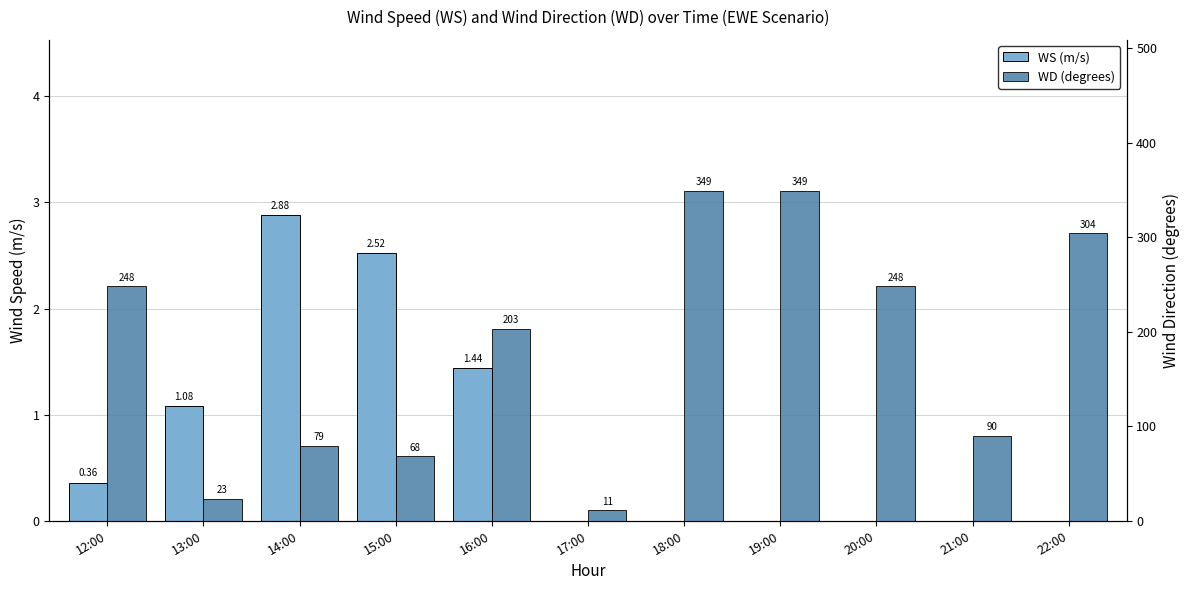

What is the average value of the WD series?

179.3